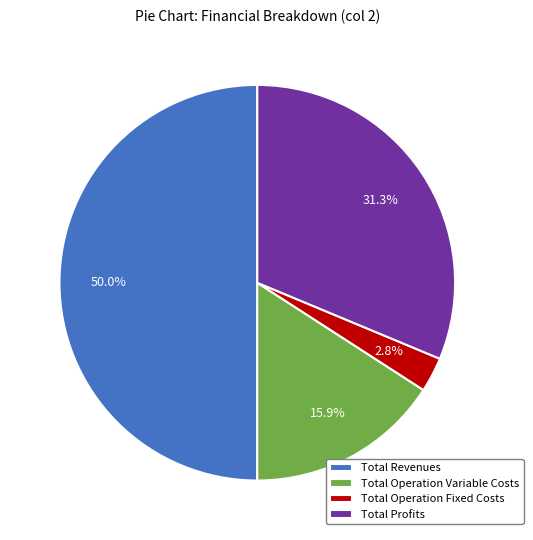

What percentage is NOT represented by Total Operation Variable Costs?

84.1%